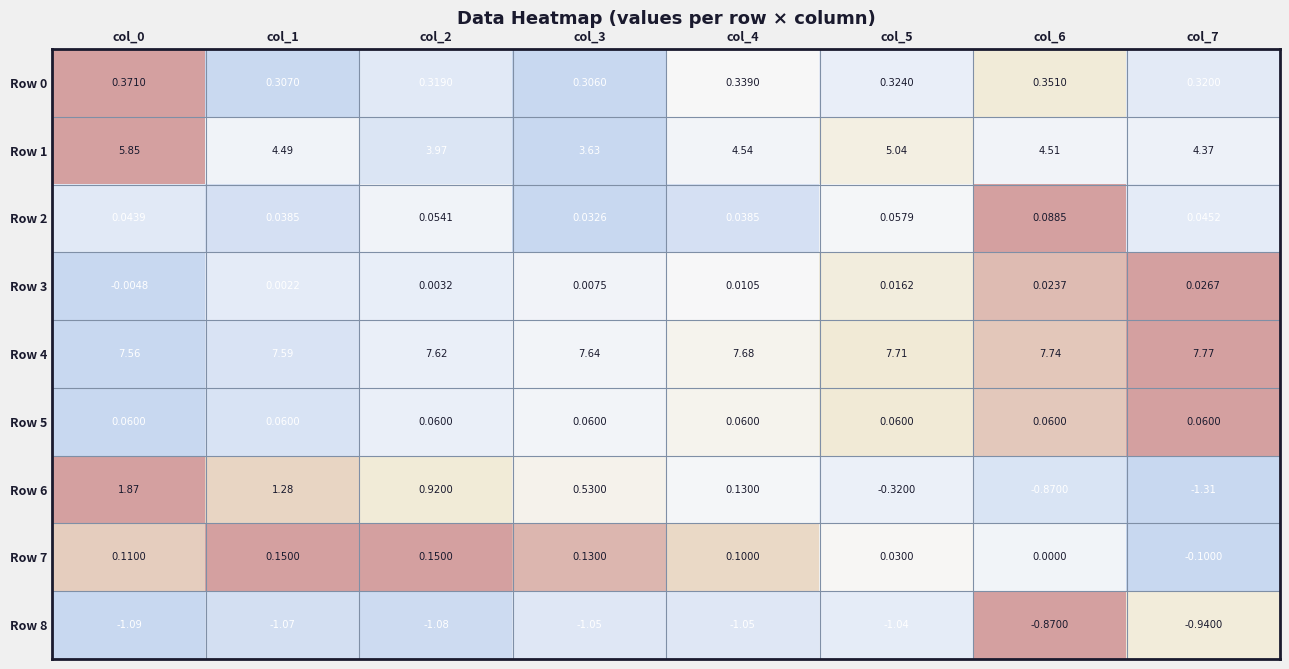

What is the greatest value displayed?

7.8